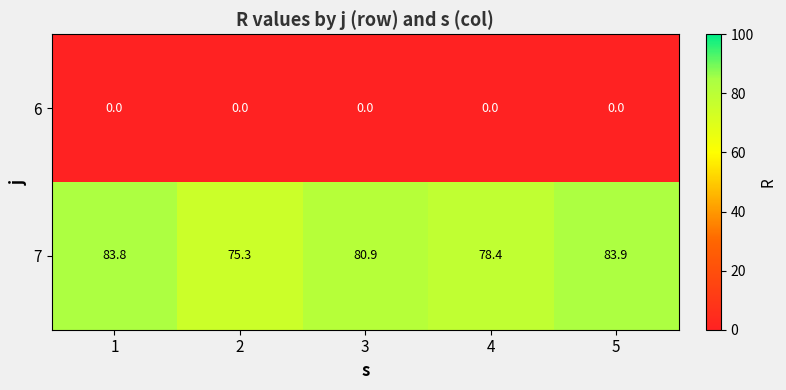

Count the number of data series in this chart.

2